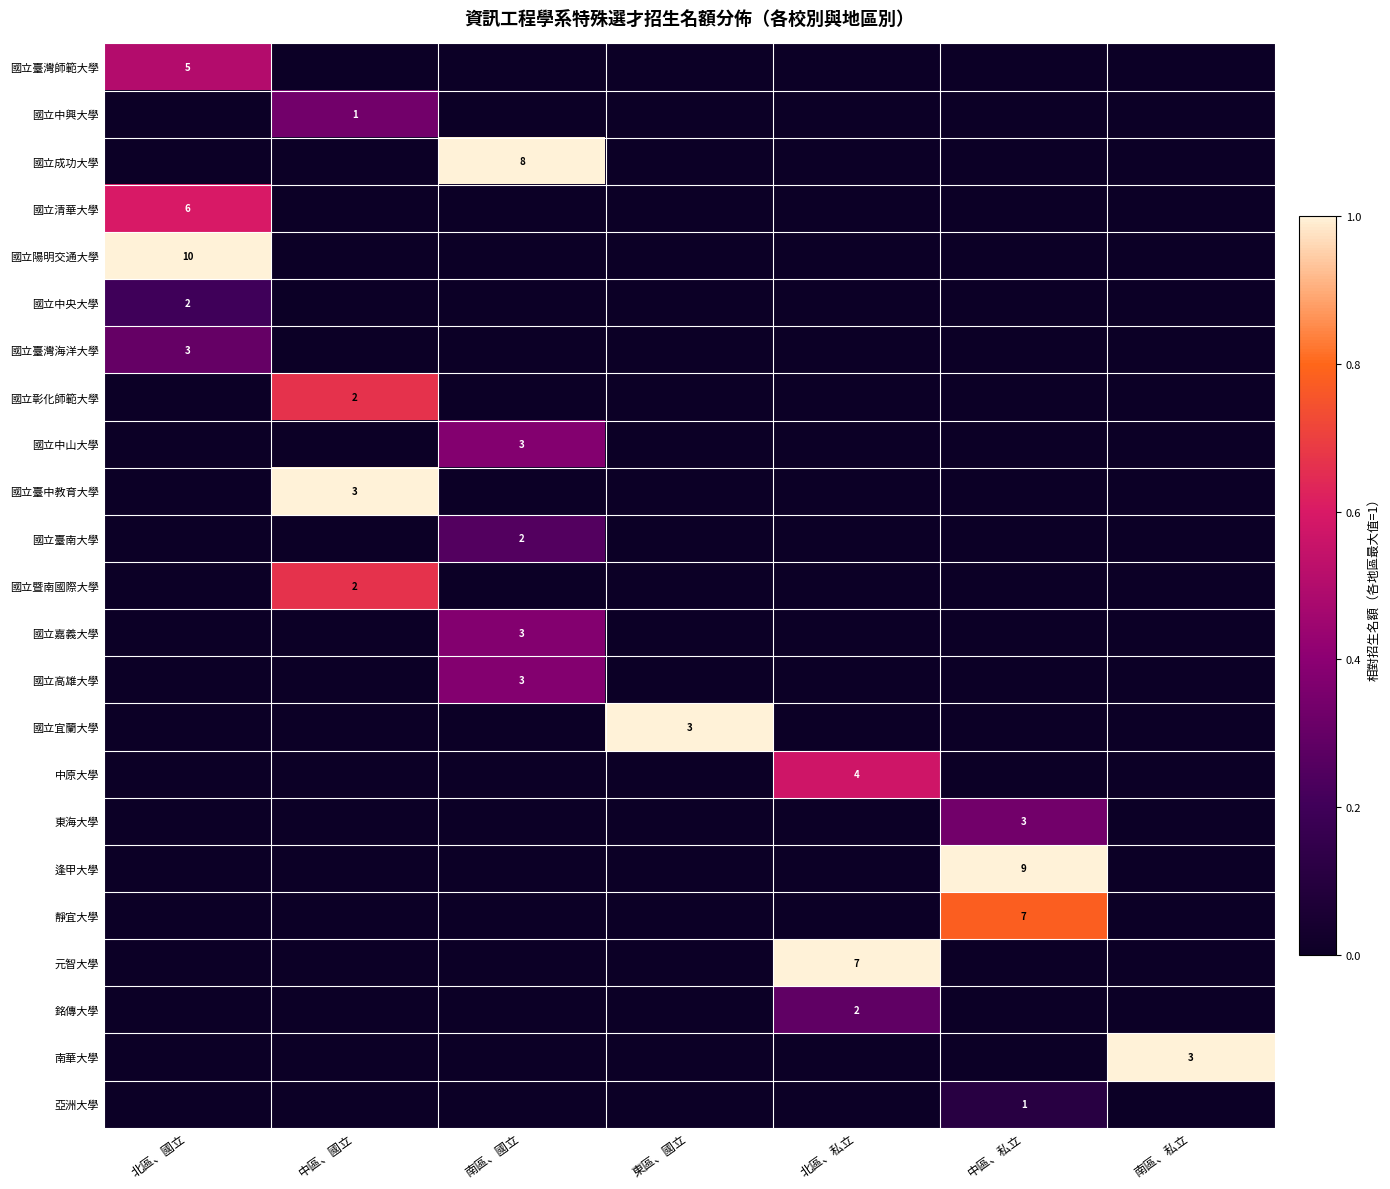

At which label does 國立中央大學 reach its peak?

北區、國立